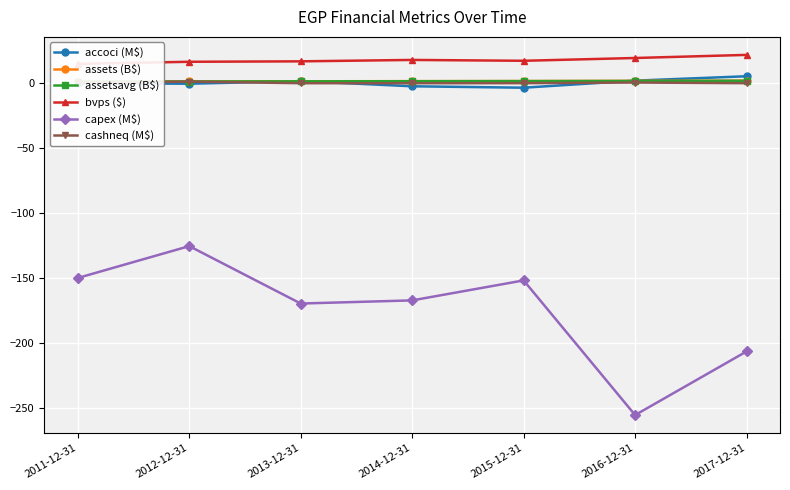

What is the value of the capex (M$) point at the 2nd from the left?

-125.3